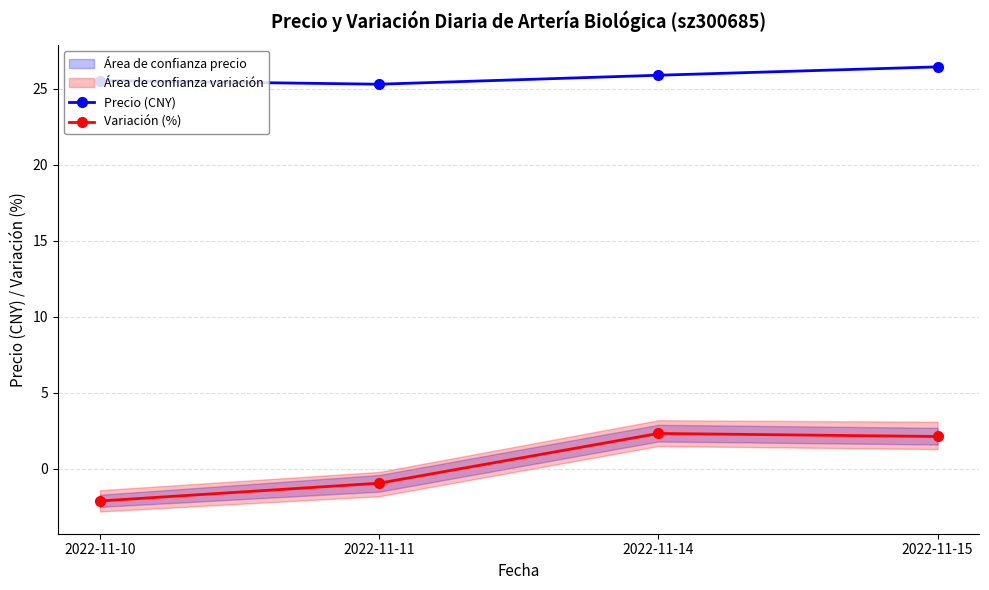

What is the value of the Precio (CNY) point at the 1st from the left?

25.5